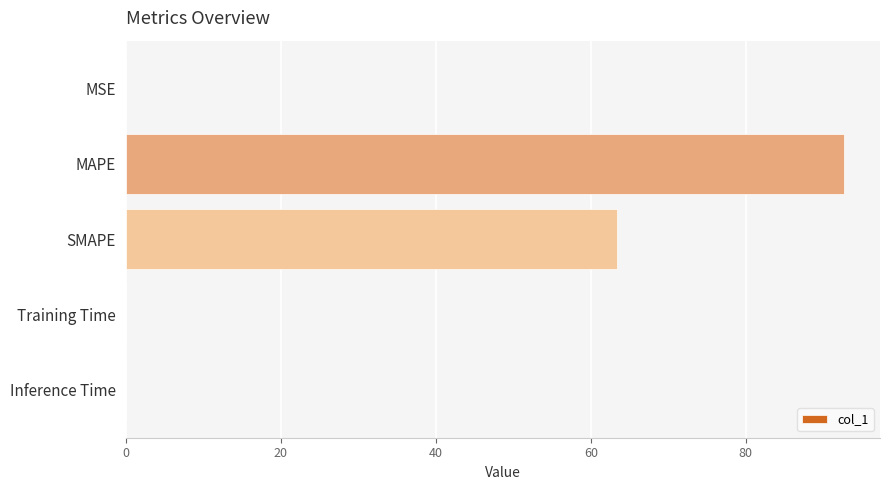

Is it true that the value at SMAPE is 63.3?

True